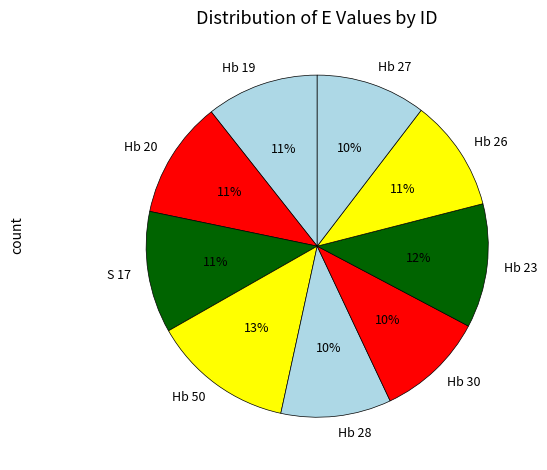

To the nearest percent, what percentage of the pie is Hb 26?

11%